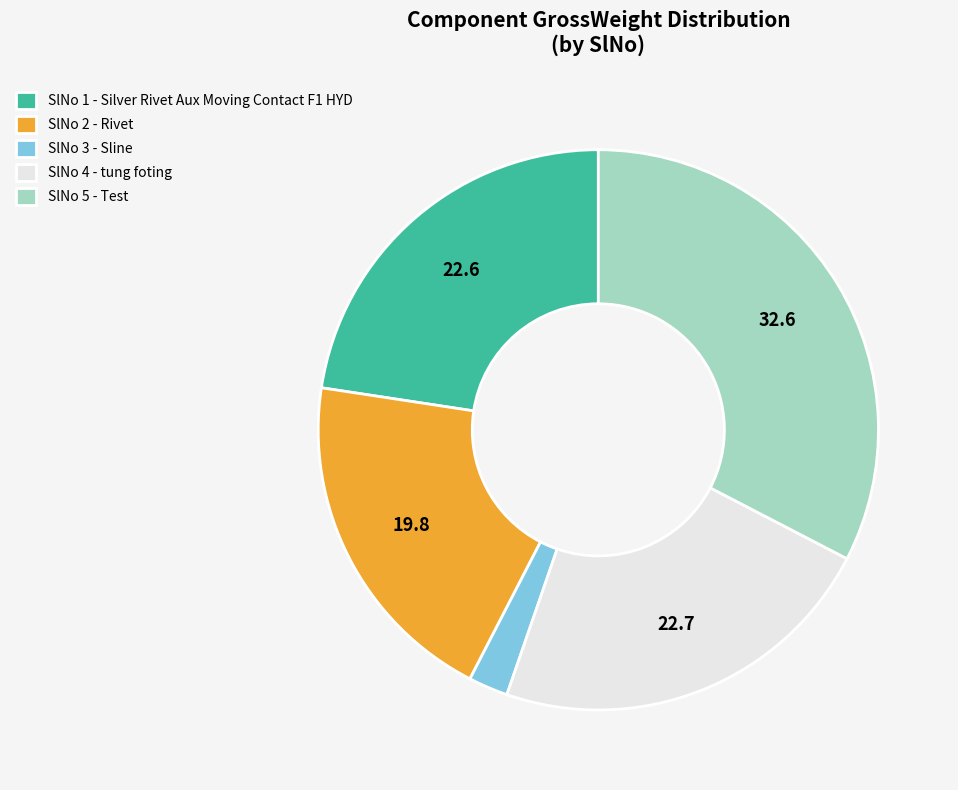

How many segments does this pie chart have?

5